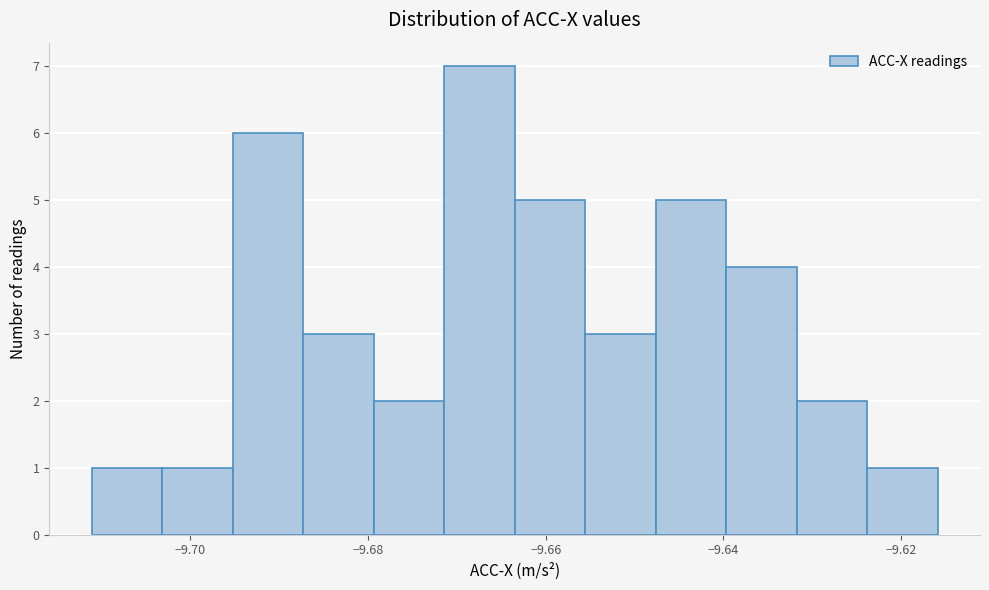

Read against the x-axis, roughly where is the centre of the tallest bar?

-9.668